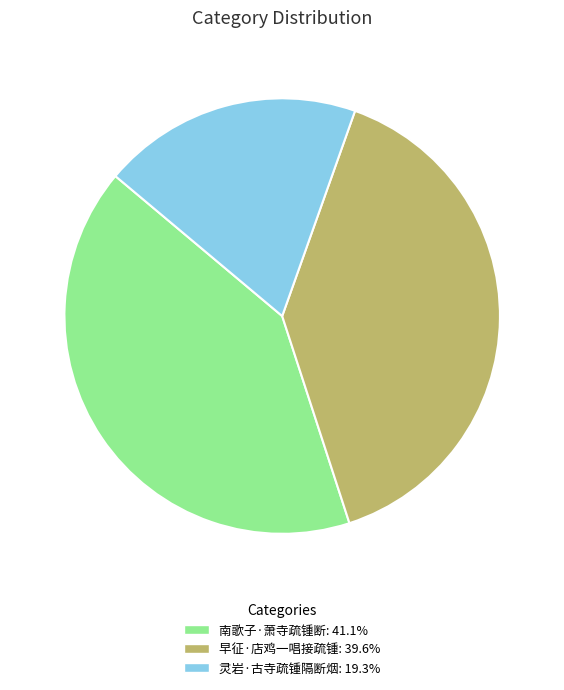

The 南歌子·萧寺疏锺断 slice represents 41% of the pie. True or false?

True